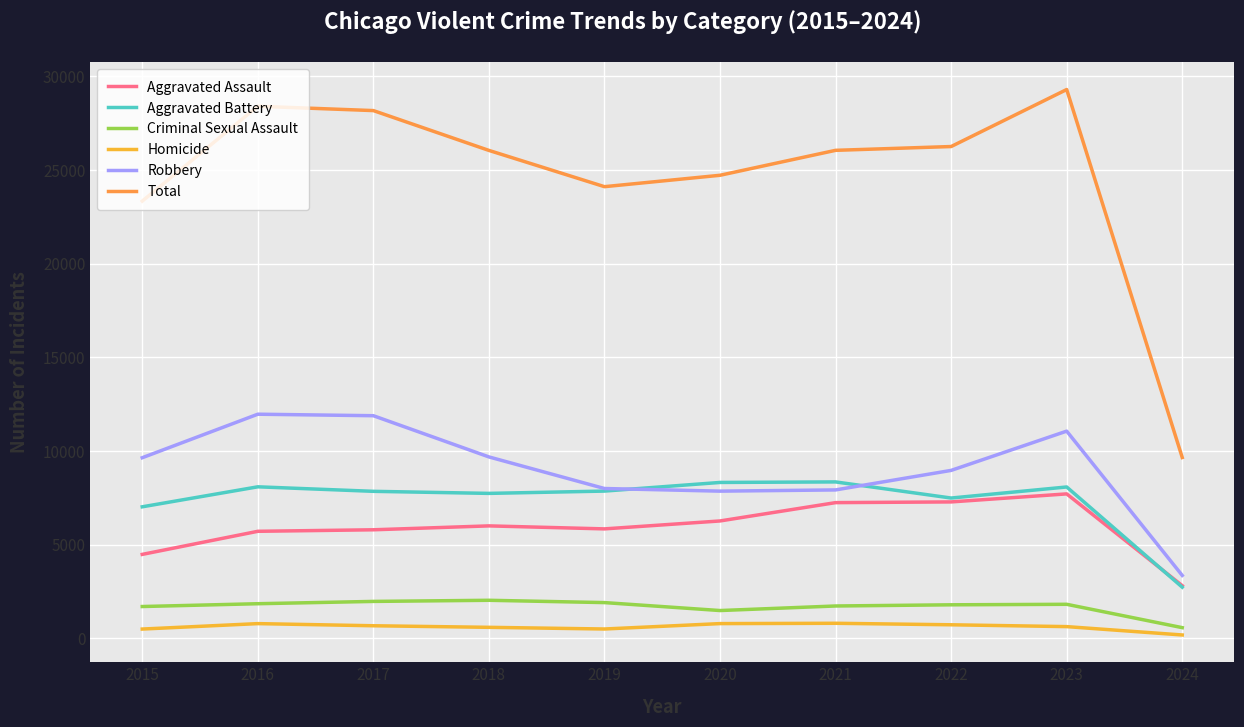

Which series changed the most between 2016 and 2023?

Aggravated Assault